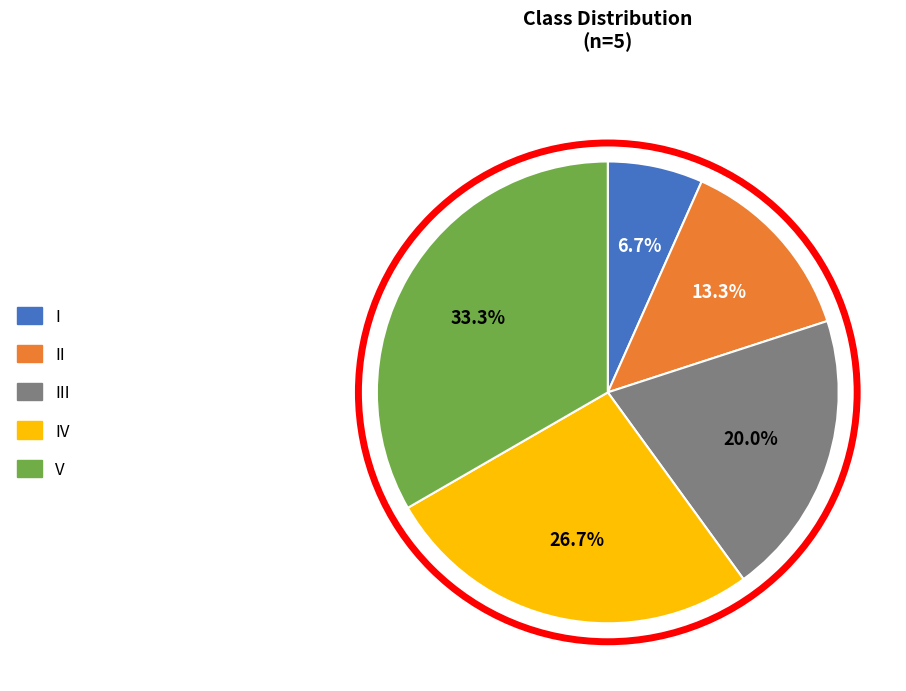

Does III account for over 50% of the chart?

No